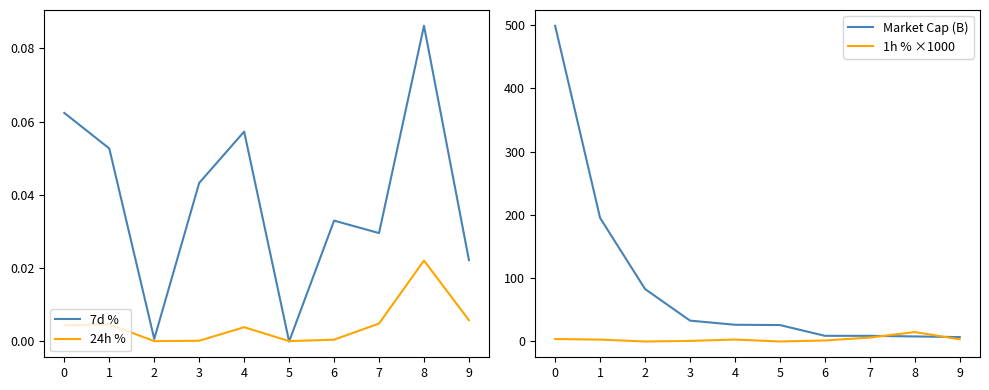

What is the value of the Market Cap (B) point at the 4th from the left?

33.0